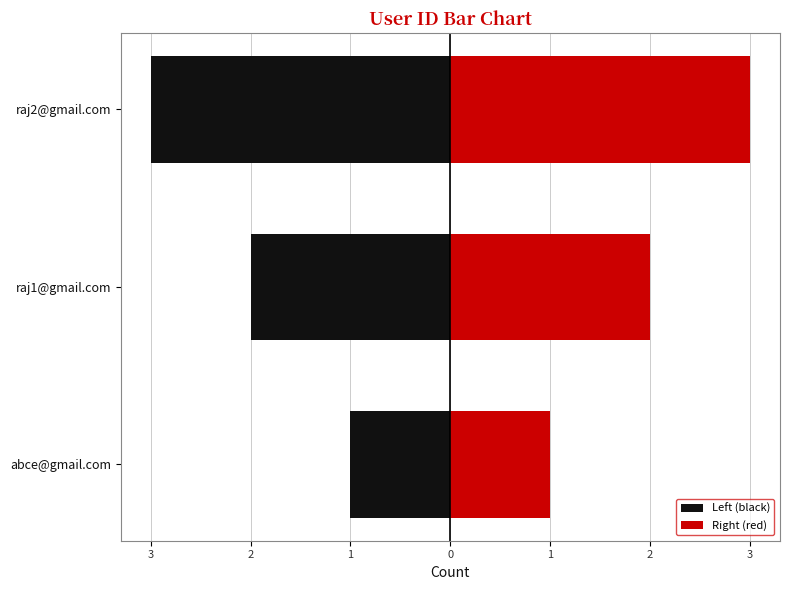

What is the difference between the maximum and minimum values in the Left (black) series?

2